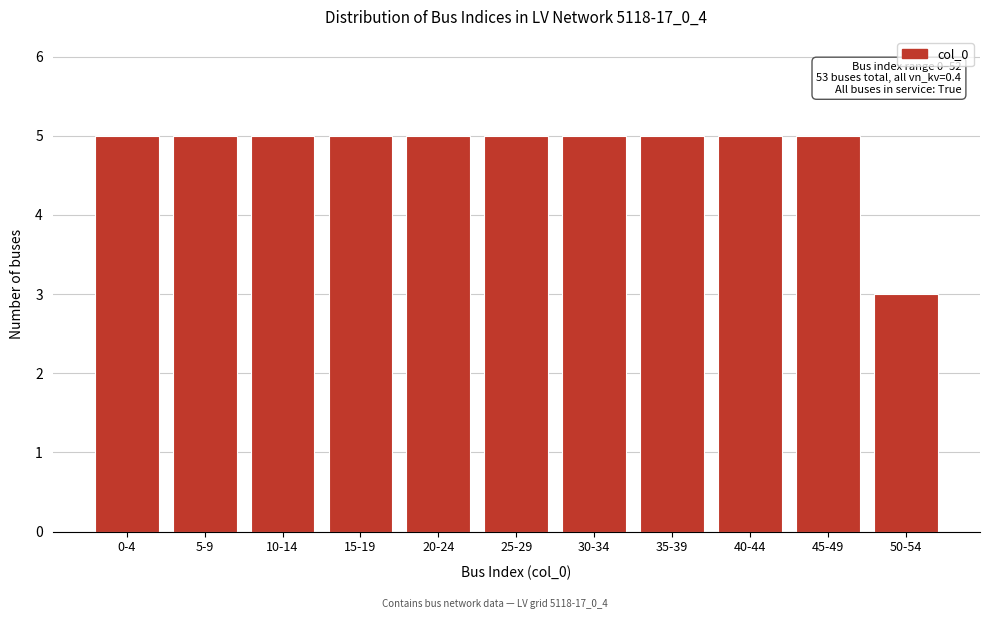

Reading left to right, list all the values displayed in this chart.

5	5	5	5	5	5	5	5	5	5	3